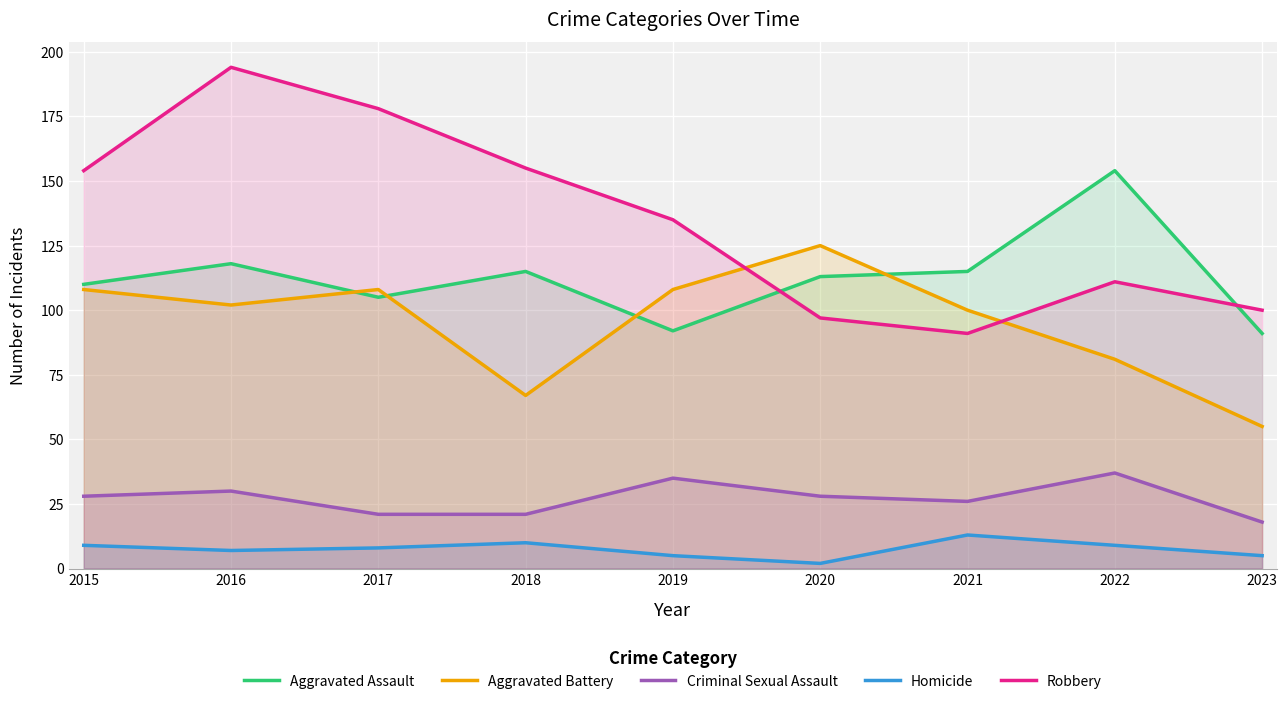

After their last crossing, which series has the higher values: Aggravated Battery or Robbery?

Robbery